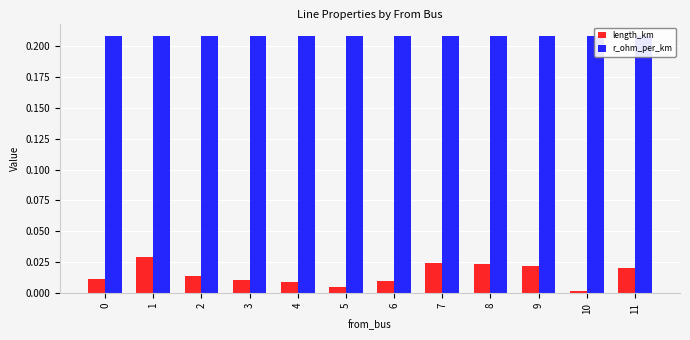

Does the chart contain stacked bars?

No